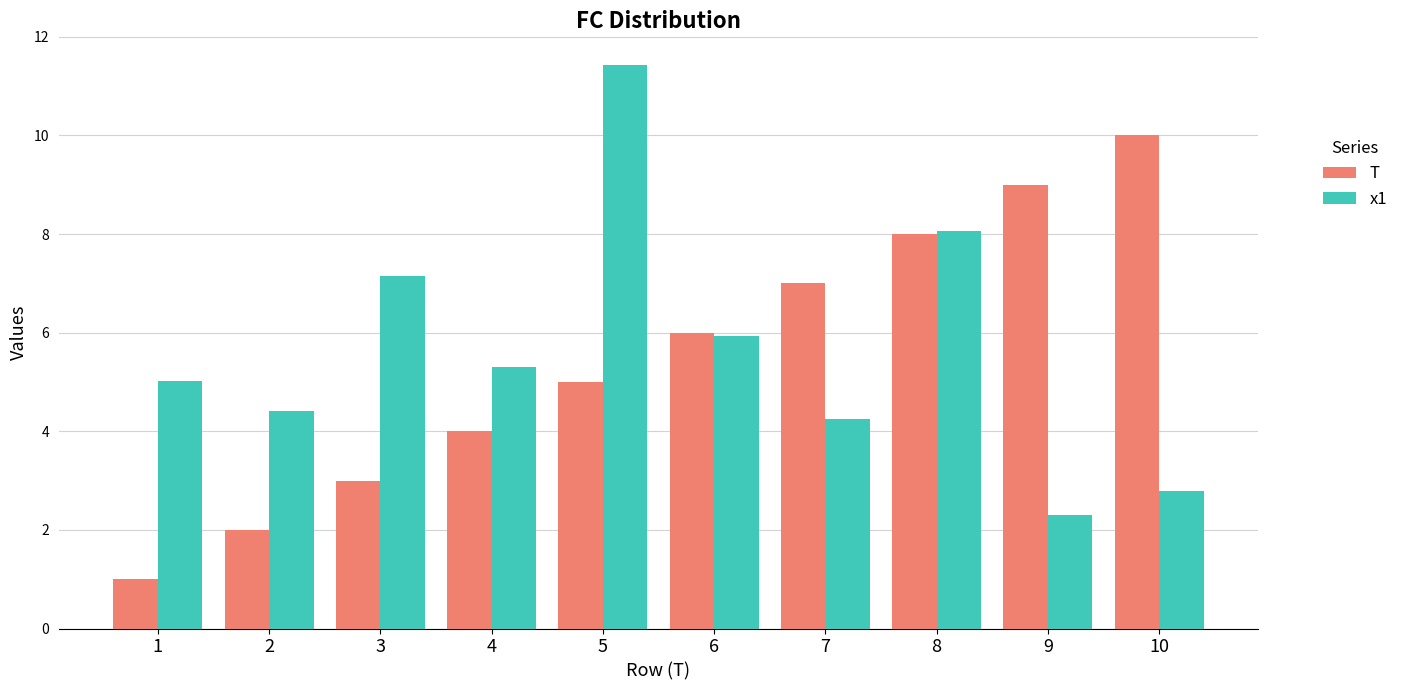

How many T values are between 3 and 8?

6